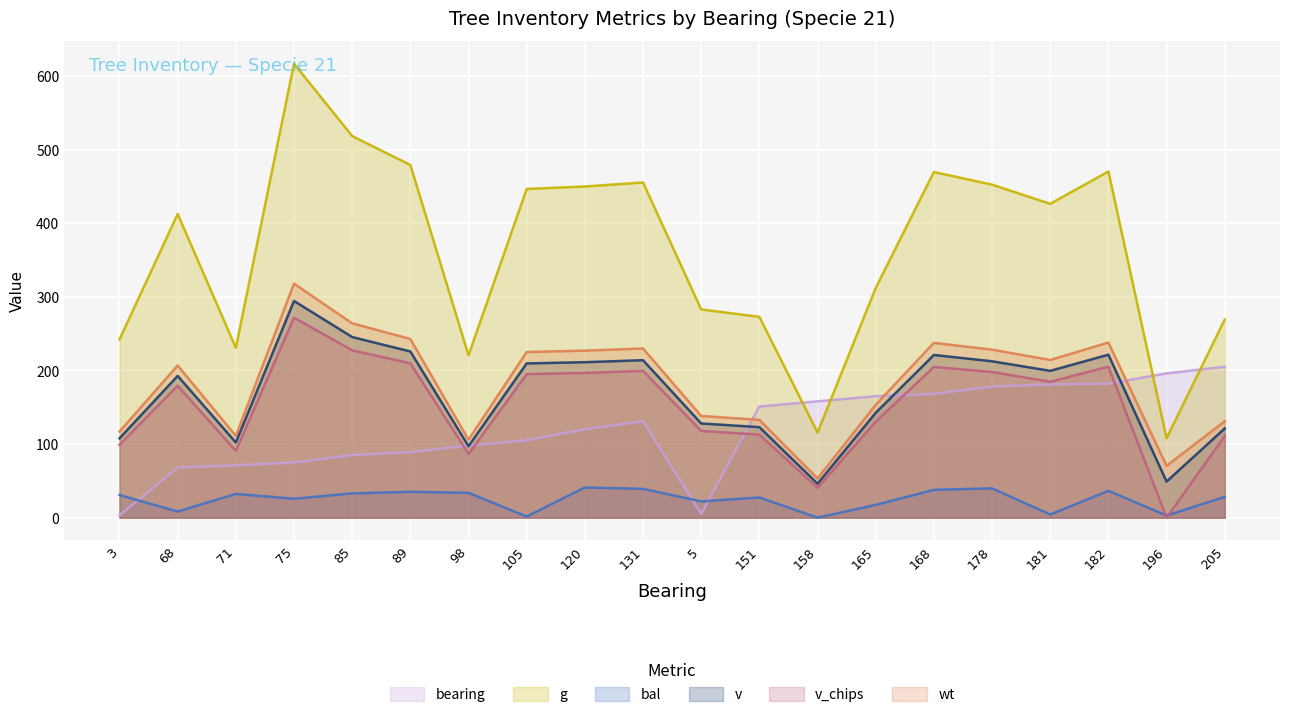

Reading right to left, transcribe all the data shown in this chart.

bearing: 205=205.0	196=196.0	182=182.0	181=181.0	178=178.0	168=168.0	165=165.0	158=158.0	151=151.0	5=5.0	131=131.0	120=120.0	105=105.0	98=98.0	89=89.0	85=85.0	75=75.0	71=71.0	68=68.0	3=3.0
g: 205=269.2	196=107.8	182=470.2	181=426.3	178=452.3	168=469.5	165=312.0	158=115.6	151=272.8	5=282.8	131=455.3	120=449.9	105=446.5	98=220.5	89=479.1	85=518.3	75=616.6	71=230.7	68=412.5	3=242.1
bal: 205=28.3	196=2.9	182=36.5	181=4.3	178=39.8	168=37.8	165=17.3	158=0.0	151=27.4	5=22.1	131=39.1	120=41.0	105=1.5	98=33.7	89=35.1	85=33.0	75=25.7	71=32.2	68=8.3	3=30.7
v: 205=121.2	196=49.0	182=221.3	181=199.4	178=212.4	168=221.0	165=142.4	158=46.1	151=123.0	5=127.9	131=213.9	120=211.2	105=209.5	98=97.1	89=225.8	85=245.3	75=294.3	71=102.1	68=192.5	3=107.7
v_chips: 205=110.9	196=0.0	182=205.1	181=184.6	178=197.9	168=204.7	165=130.3	158=40.6	151=112.7	5=117.8	131=199.4	120=196.6	105=194.9	98=86.5	89=209.6	85=227.3	75=271.6	71=90.7	68=179.2	3=98.9
wt: 205=131.0	196=70.4	182=237.9	181=214.2	178=228.2	168=237.5	165=153.4	158=53.2	151=132.9	5=138.1	131=229.8	120=226.8	105=225.0	98=105.8	89=242.7	85=264.0	75=317.9	71=111.1	68=206.8	3=116.9